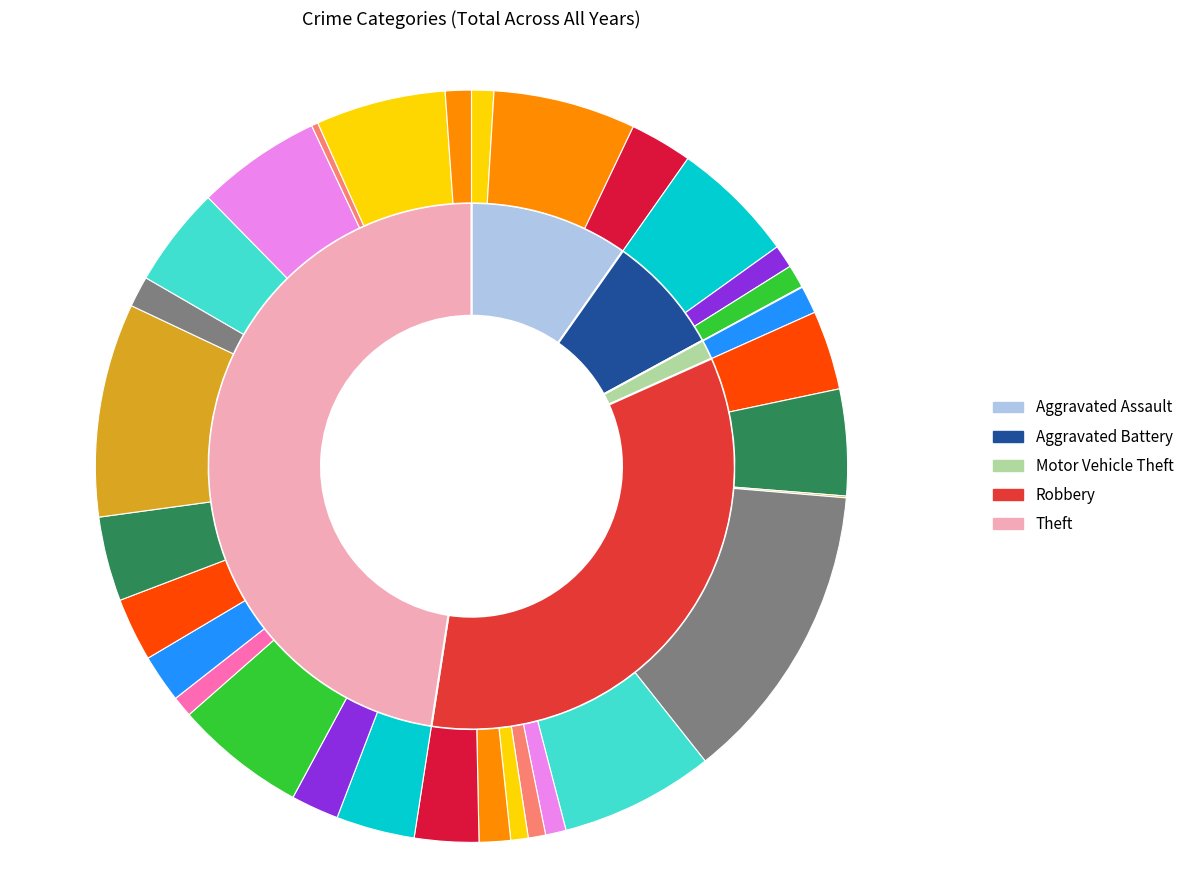

What is the change in value from Motor Vehicle Theft to Robbery?

+27